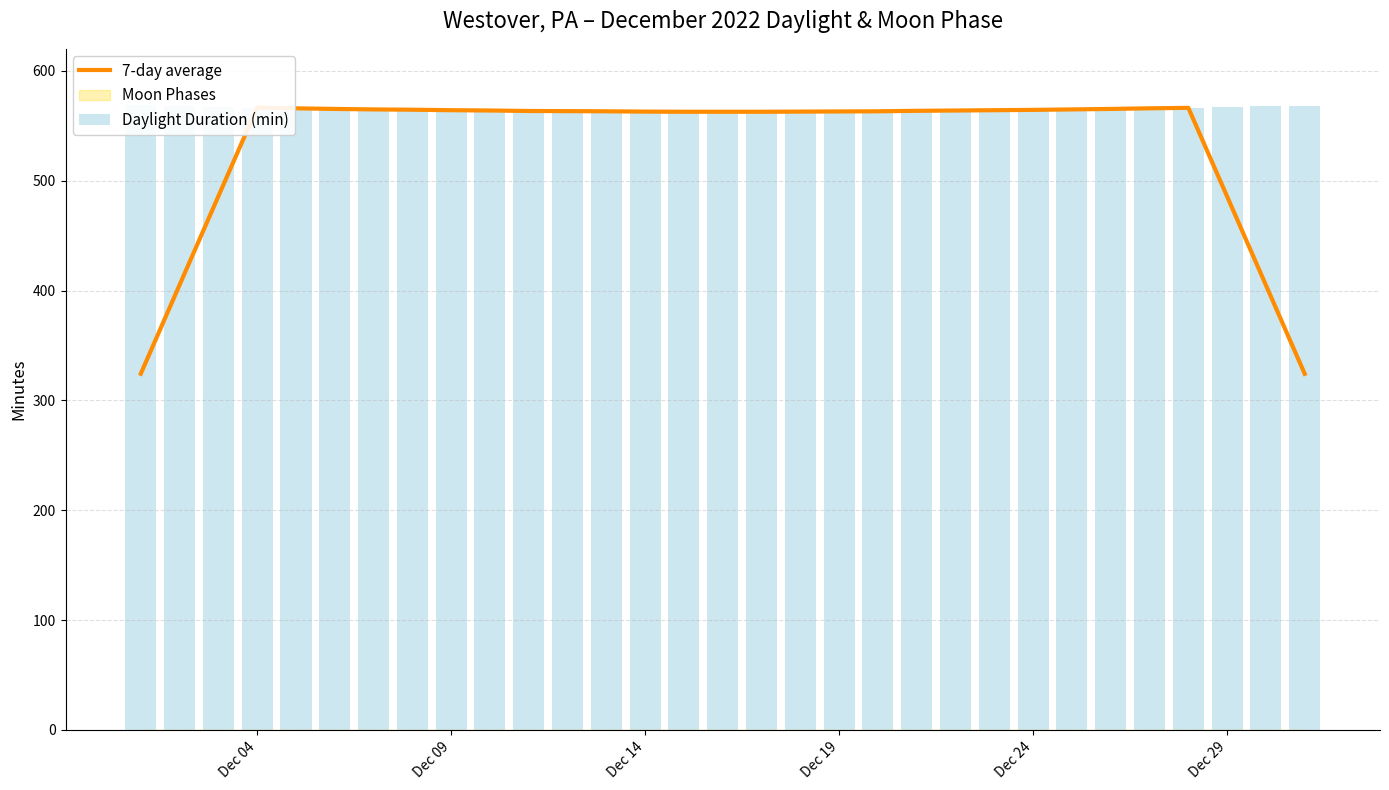

How many bars are there in total?

62